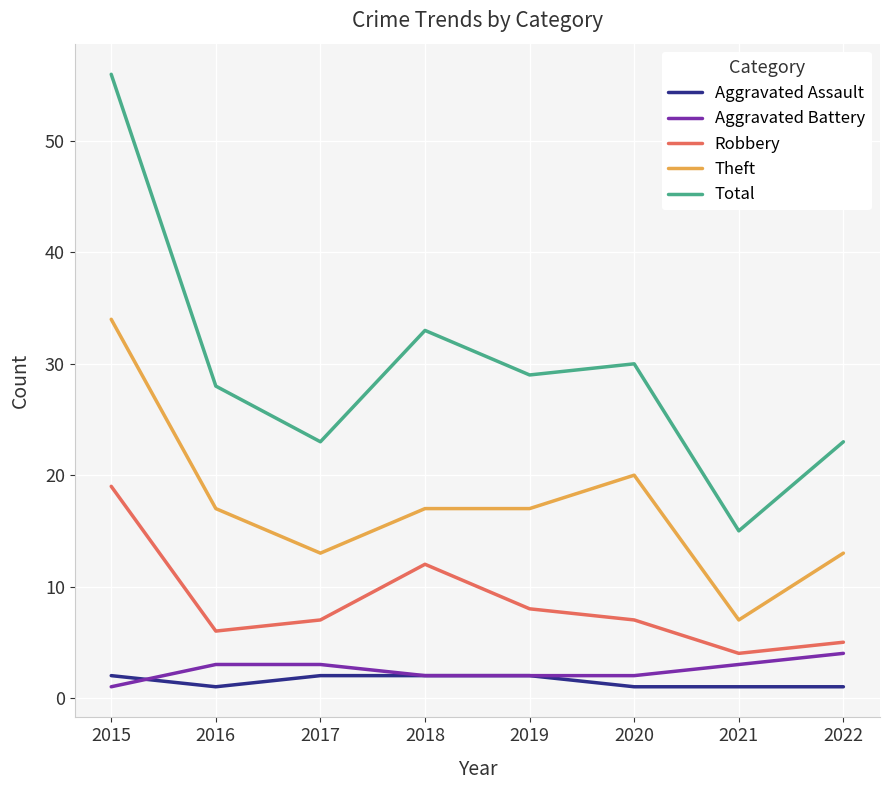

What value does the Total series have at 2019?

29